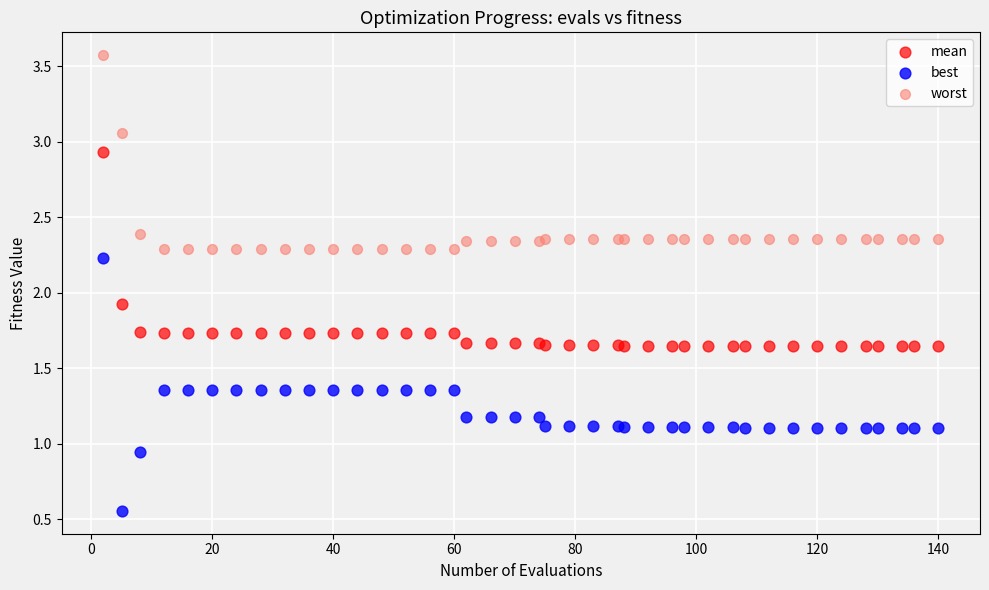

Which series reaches the maximum Y coordinate?

worst